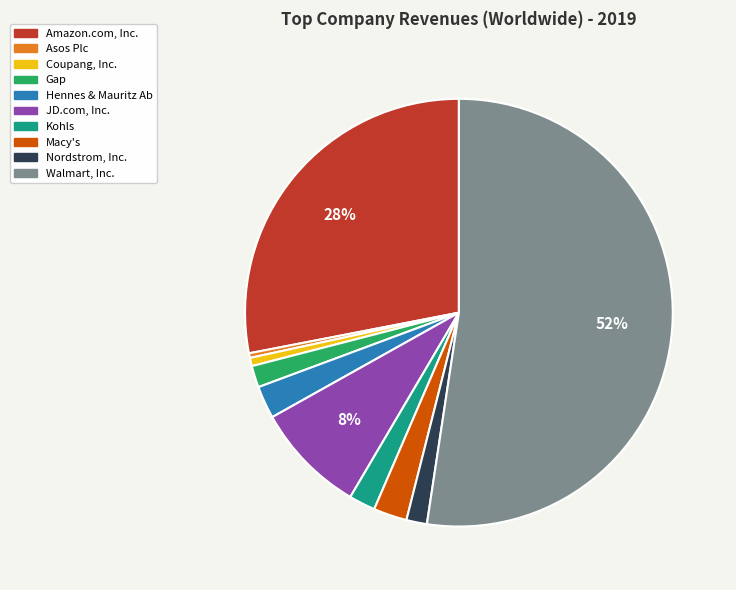

How many segments does this pie chart have?

10